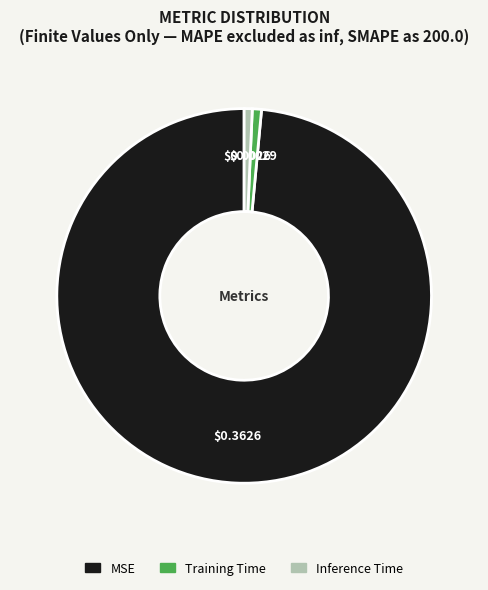

Which slice is the largest?

MSE